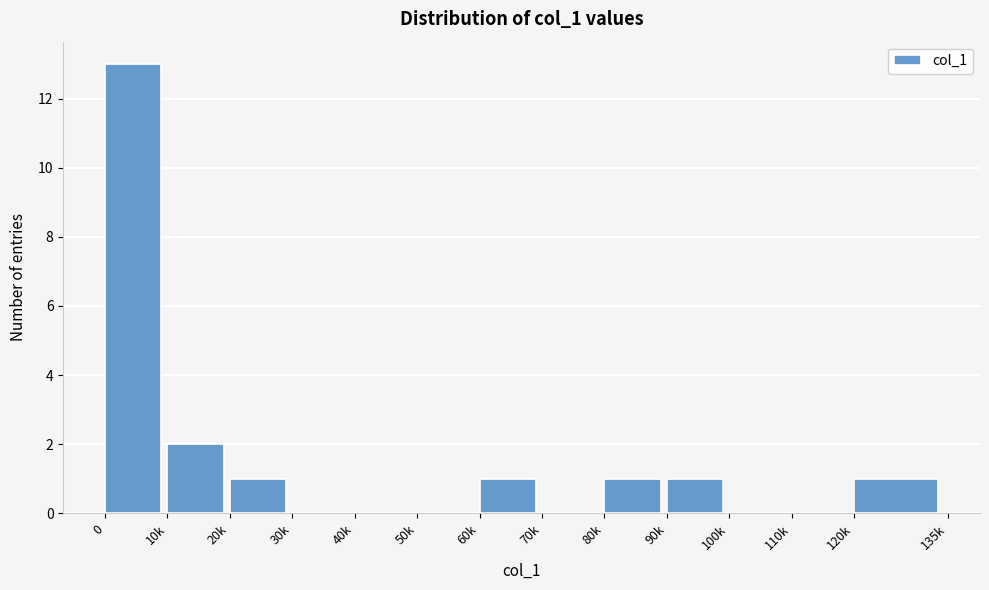

Reading left to right, extract all data points from this chart.

0=13	10k=2	20k=1	30k=0	40k=0	50k=0	60k=1	70k=0	80k=1	90k=1	100k=0	110k=0	120k=1